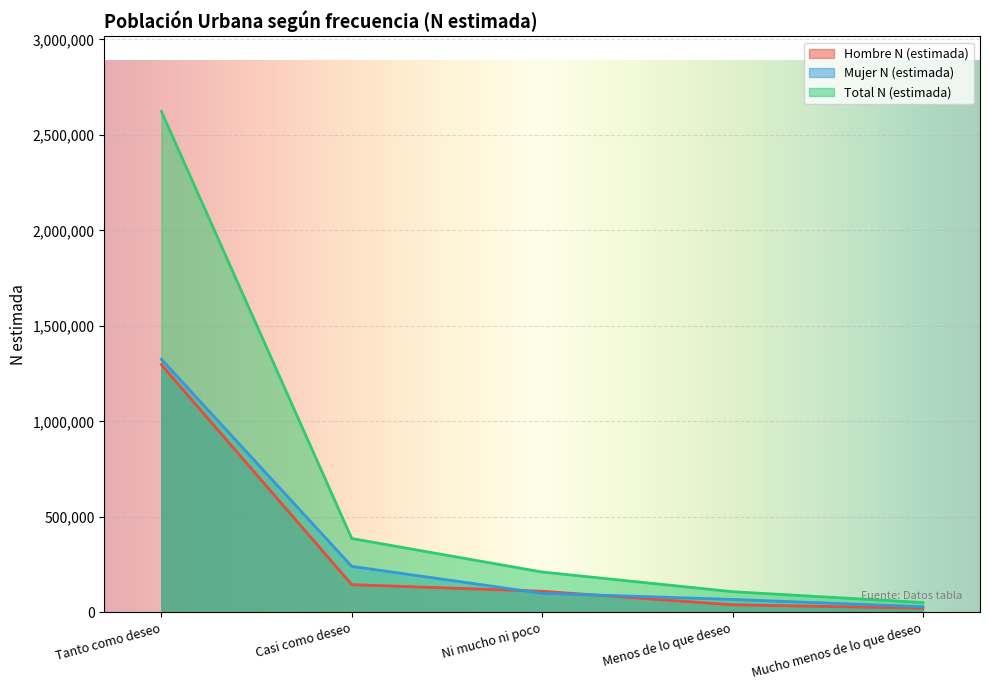

What is the spread (max minus min) of values at Menos de lo que deseo?

68406